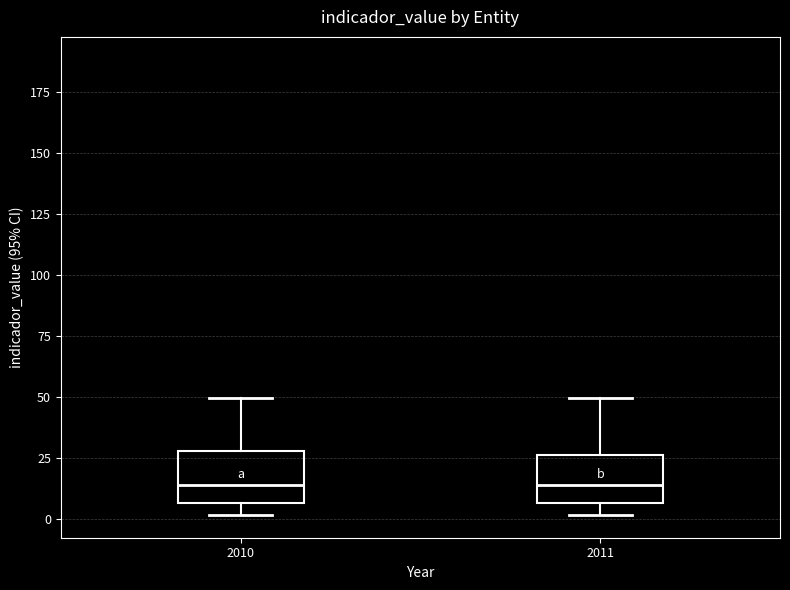

Reading left to right, read every box against the y-axis: the position of its median line, the range the box covers, and the ends of its whiskers. The values are not printed on the chart, so give them approximately, as read against the axis.

2010: median 15, box 5 to 30, whiskers 0 to 50
2011: median 15, box 5 to 25, whiskers 0 to 50